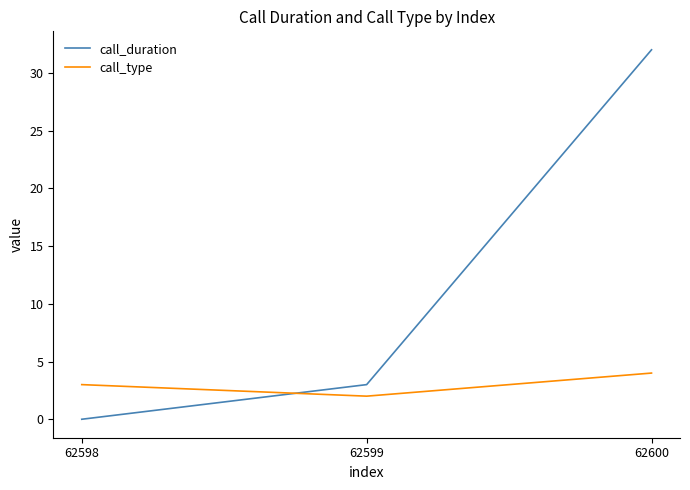

What is the difference between the highest and lowest values at 62600?

28